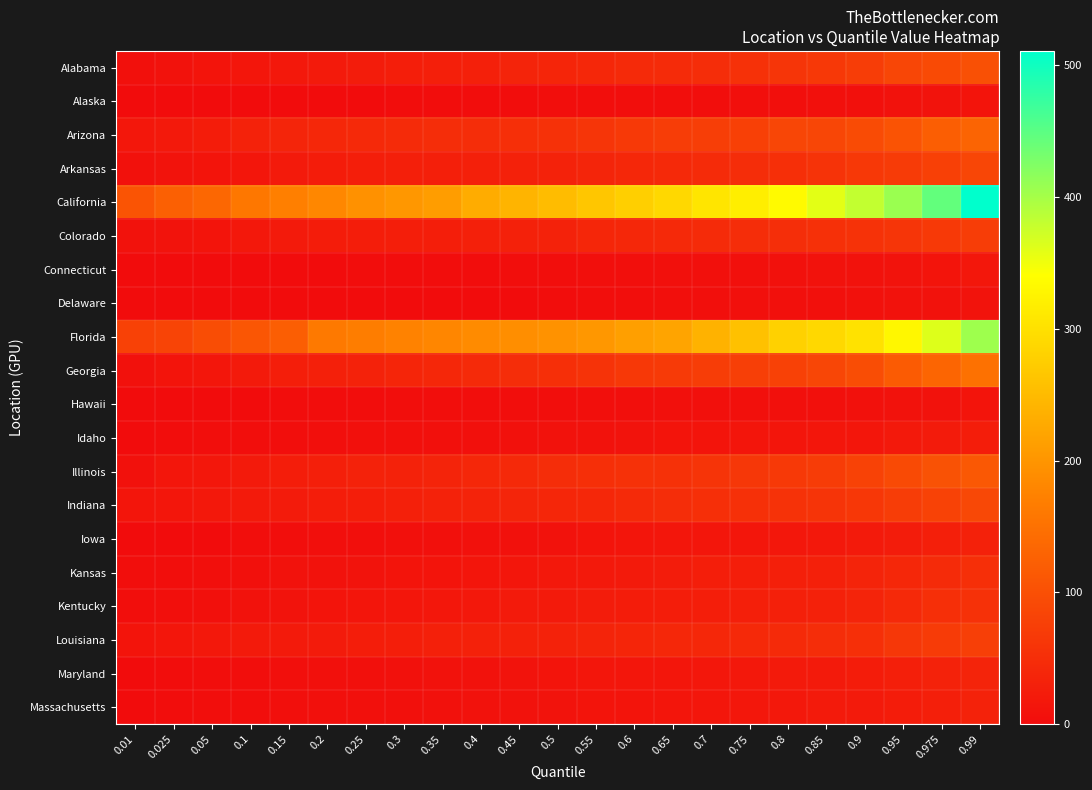

Rank the series by their maximum value, from lowest to highest.

Delaware, Alaska, Hawaii, Connecticut, Idaho, Iowa, Massachusetts, Maryland, Kansas, Kentucky, Colorado, Louisiana, Arkansas, Indiana, Alabama, Illinois, Arizona, Georgia, Florida, California